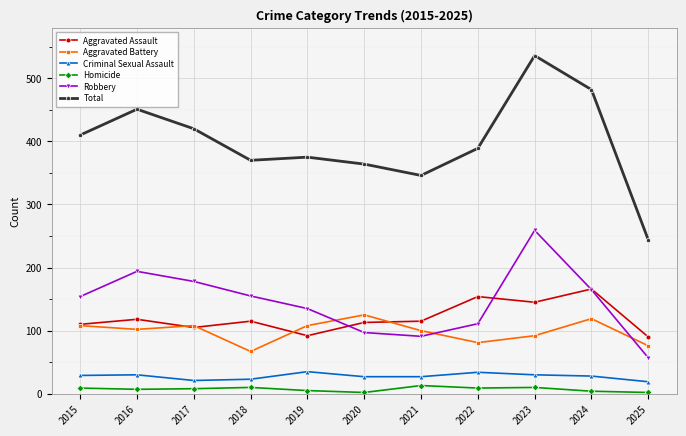

What is the difference between the second highest and minimum values in the Total series?

238